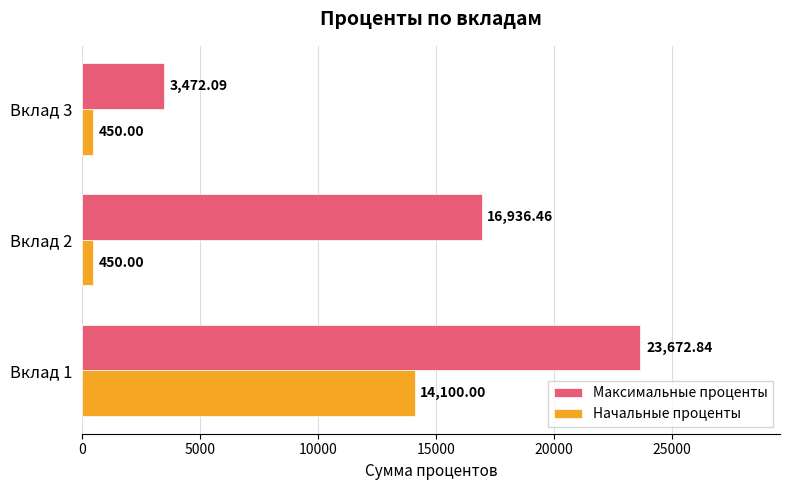

What is the average value of the Максимальные проценты series?

14693.8